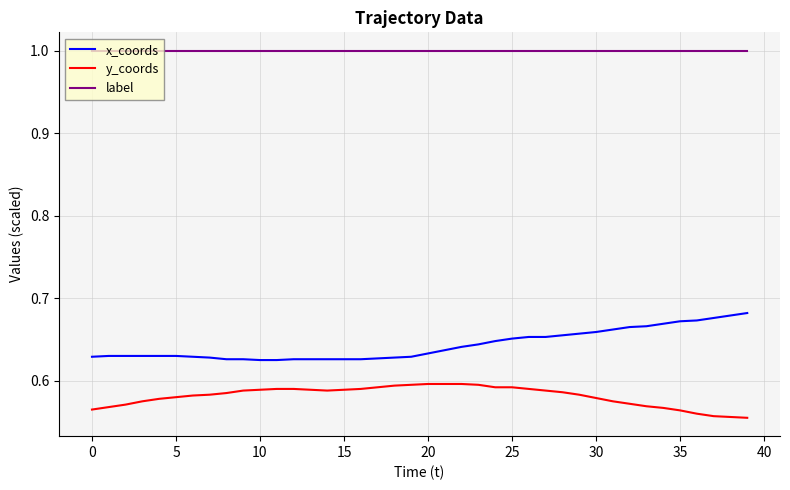

How many lines are shown in the chart?

3